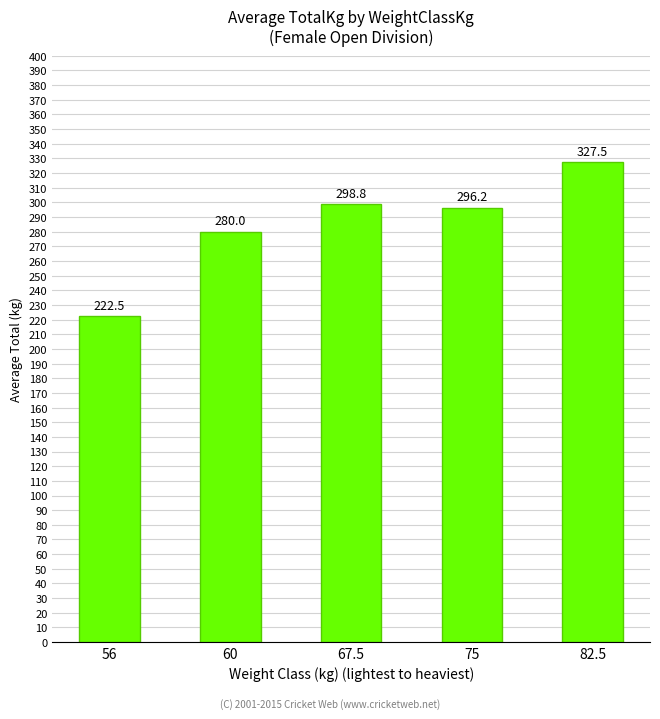

The value at 60 is 280.0. True or false?

True